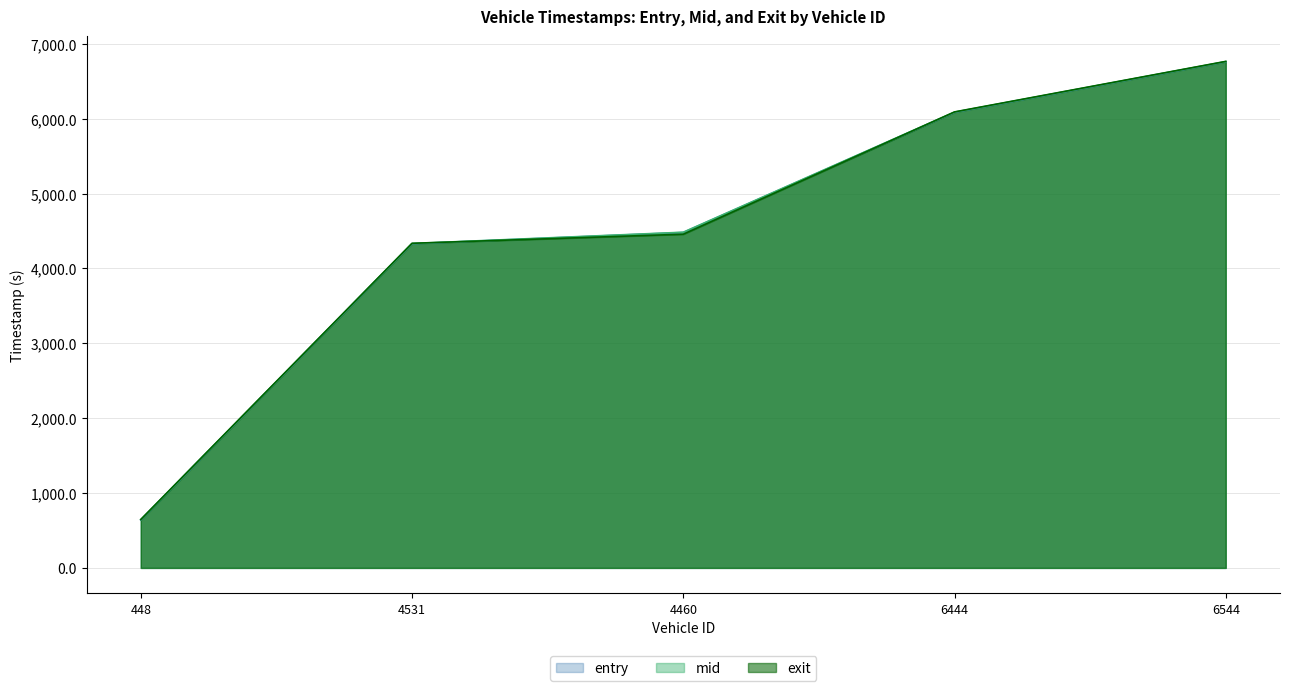

Which series has the largest range (max minus min)?

entry